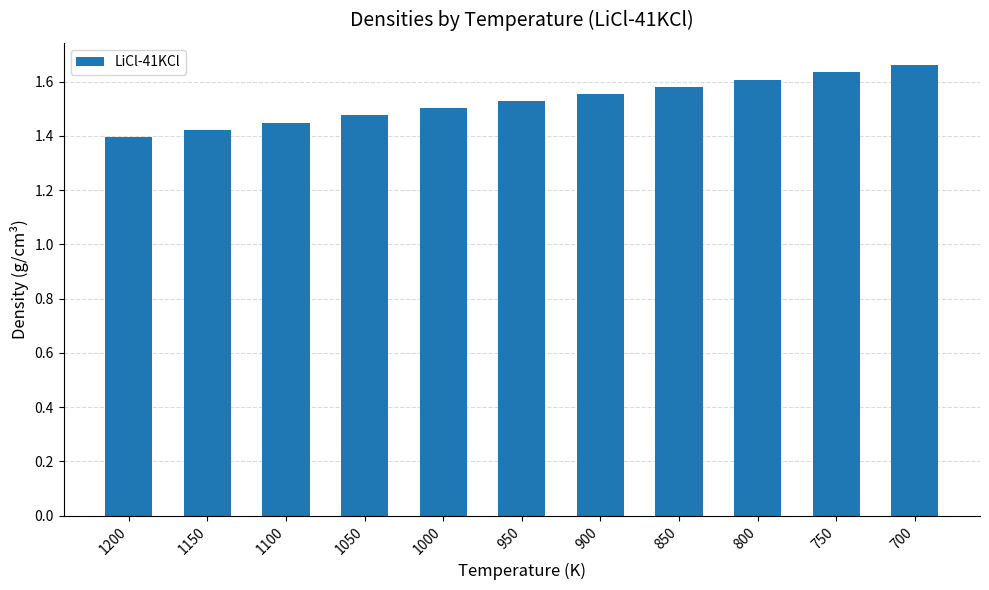

True or false: the data shows 1.6 at 750.

True